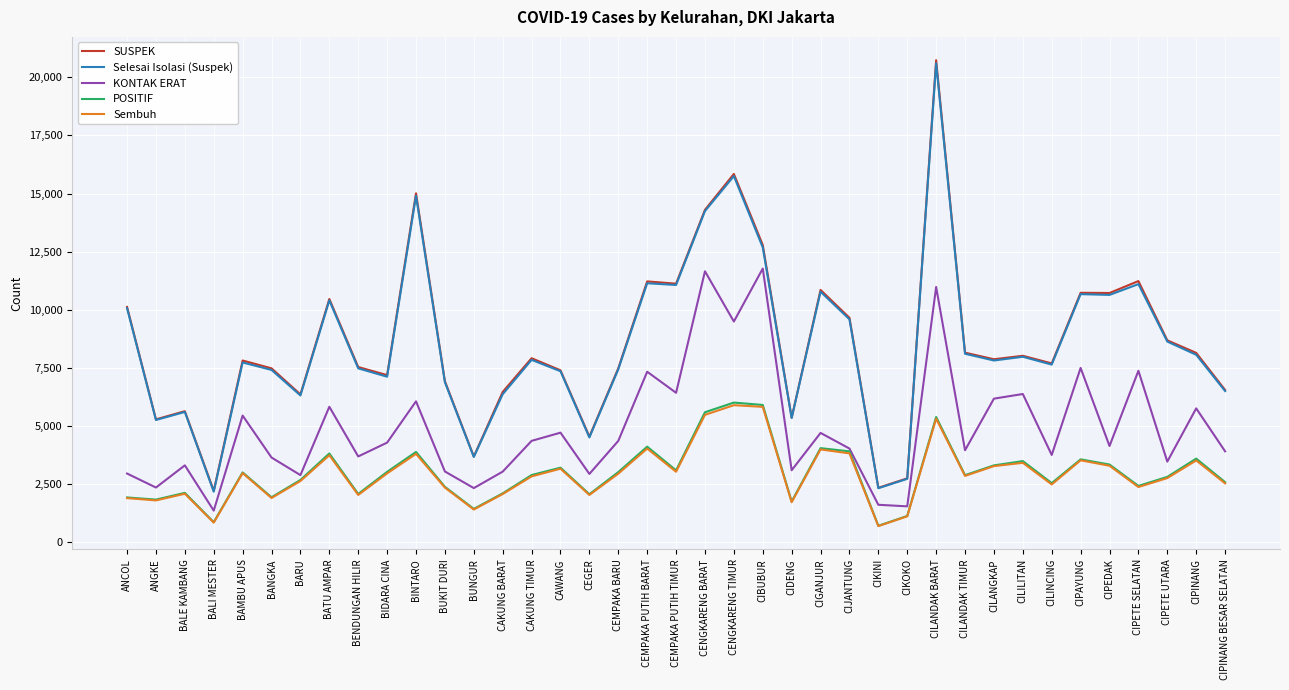

At which category is the sum across all series the highest?

CILANDAK BARAT